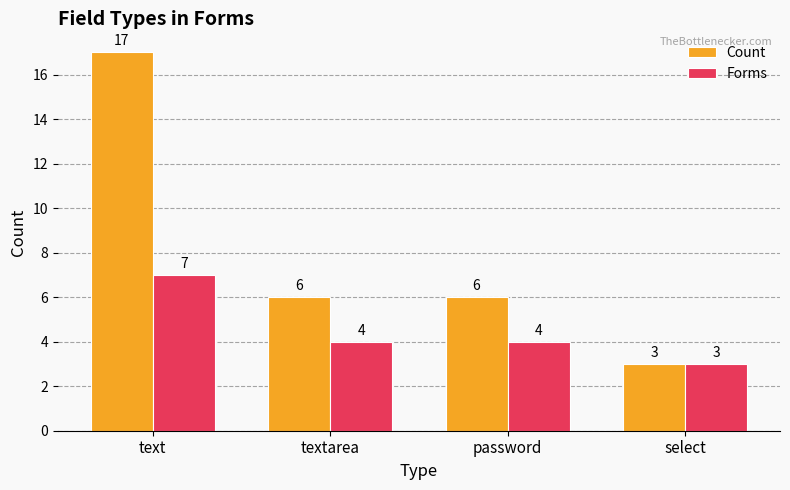

At password, list the series in order from largest to smallest.

Count, Forms